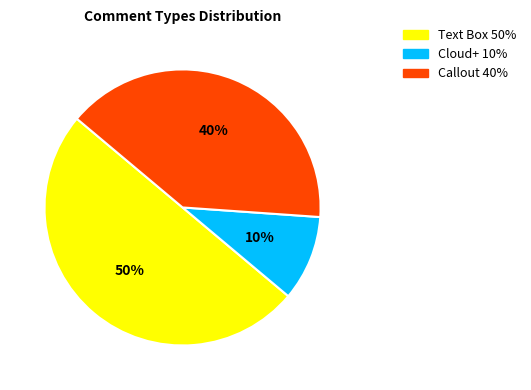

Do Text Box and Callout together represent more than half of the pie?

Yes